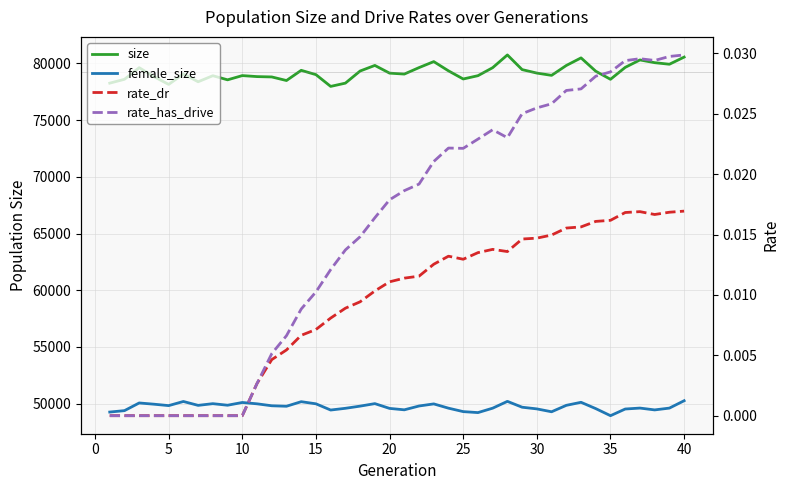

At how many categories does at least one series exceed 55703?

40